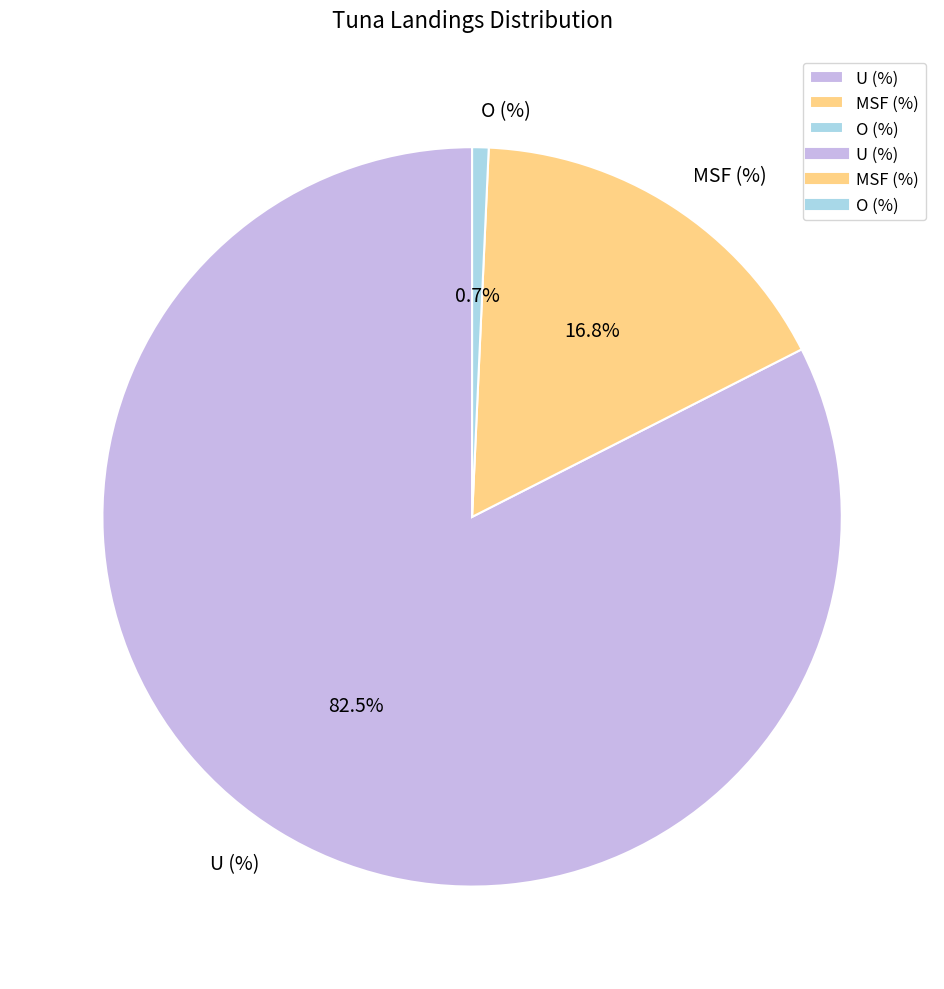

Do O (%) and MSF (%) together represent more than half of the pie?

No